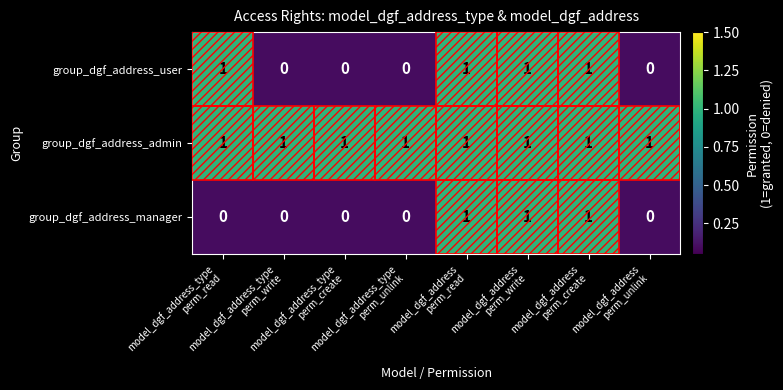

What is the sum of all group_dgf_address_admin values?

8